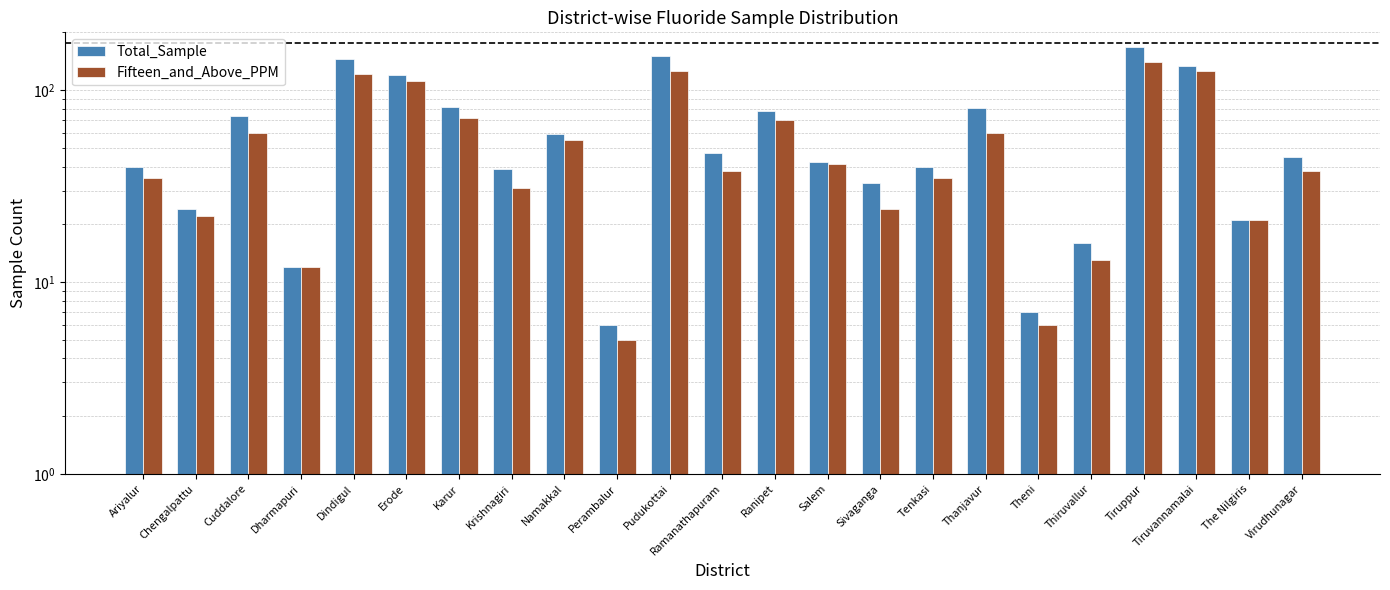

What is the total value across all series at Salem?

83